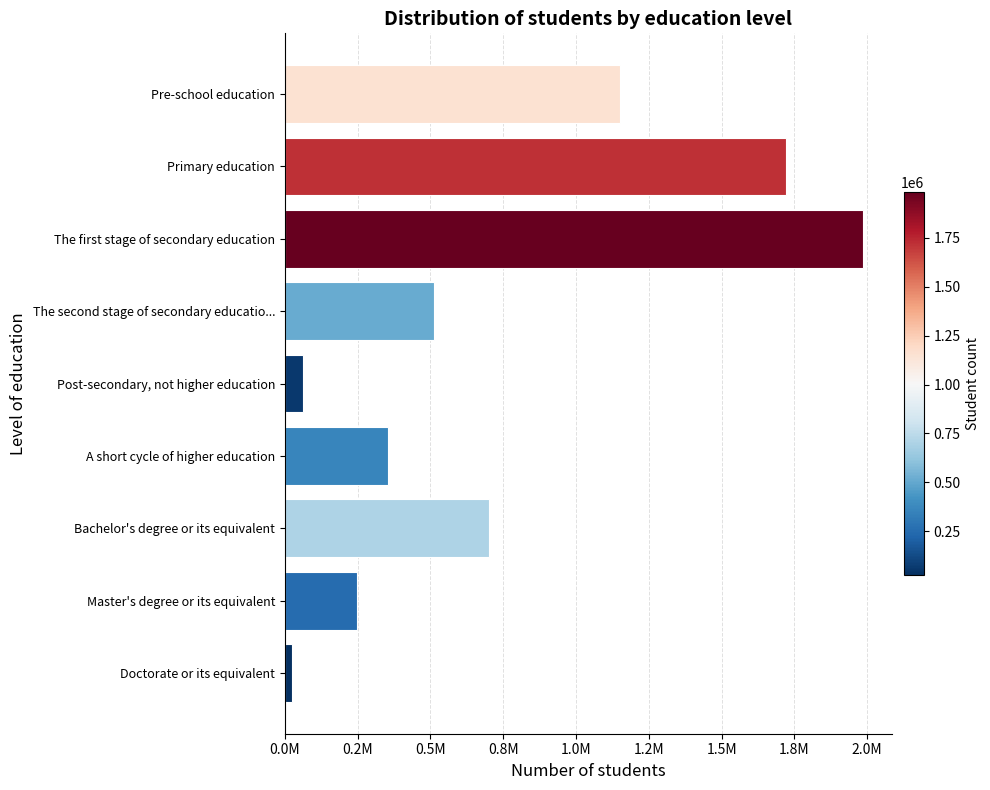

Are the bars horizontal?

Yes